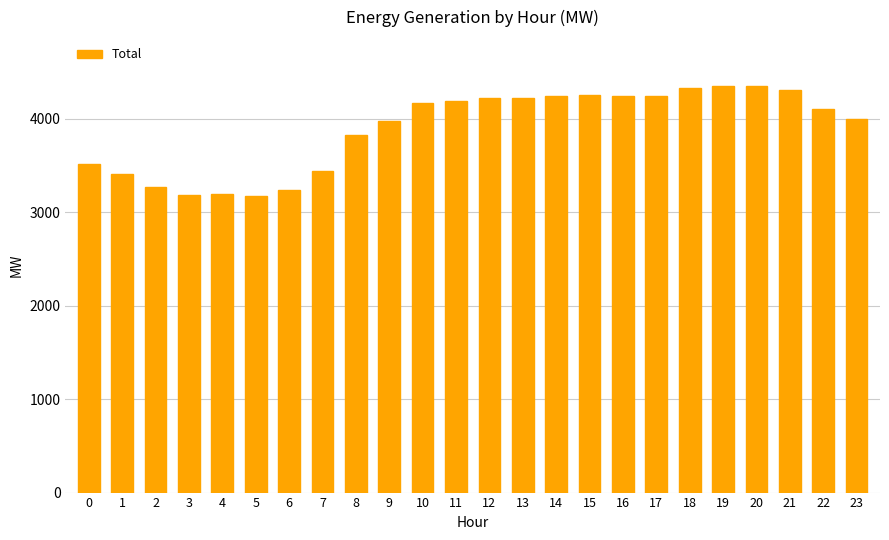

How many distinct data groups are displayed?

1